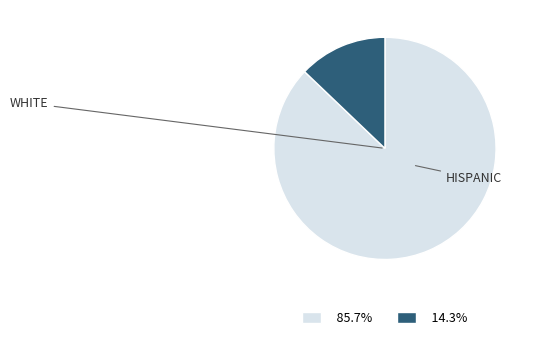

Does any single category account for the majority?

Yes